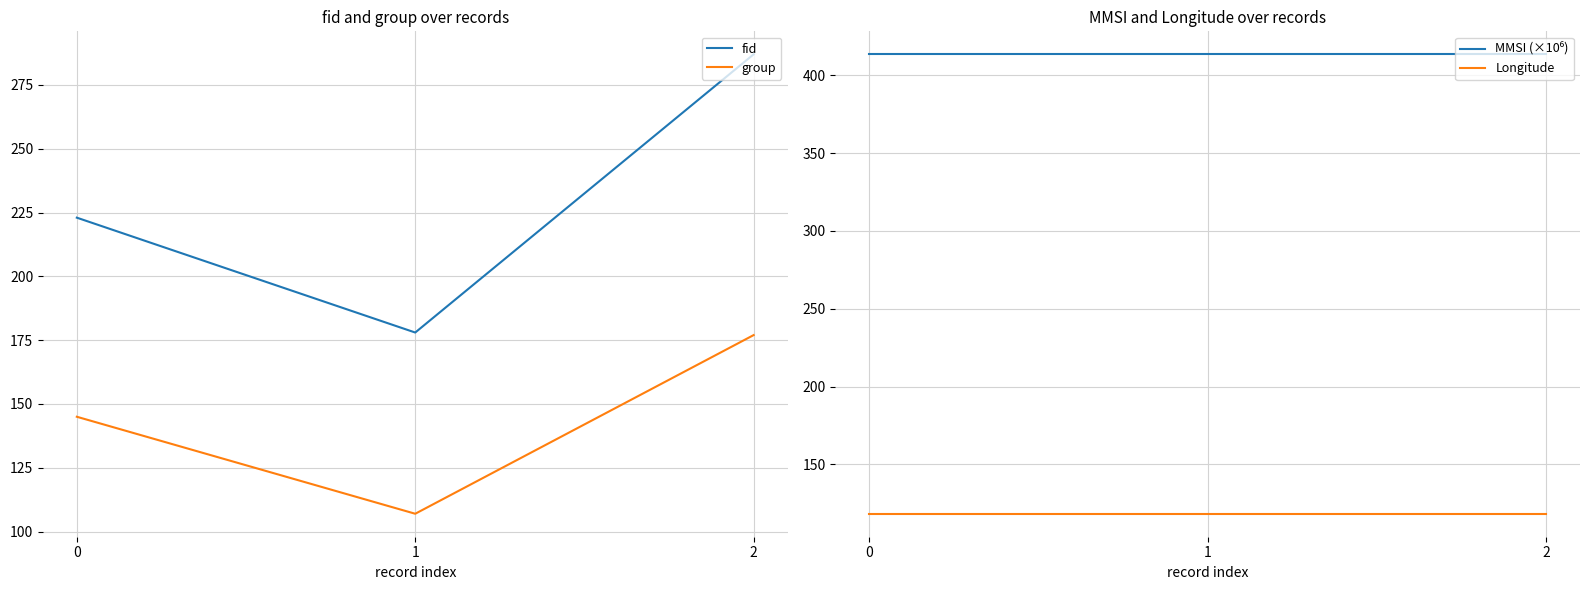

Which series has the largest total across all categories?

MMSI (×10⁶)